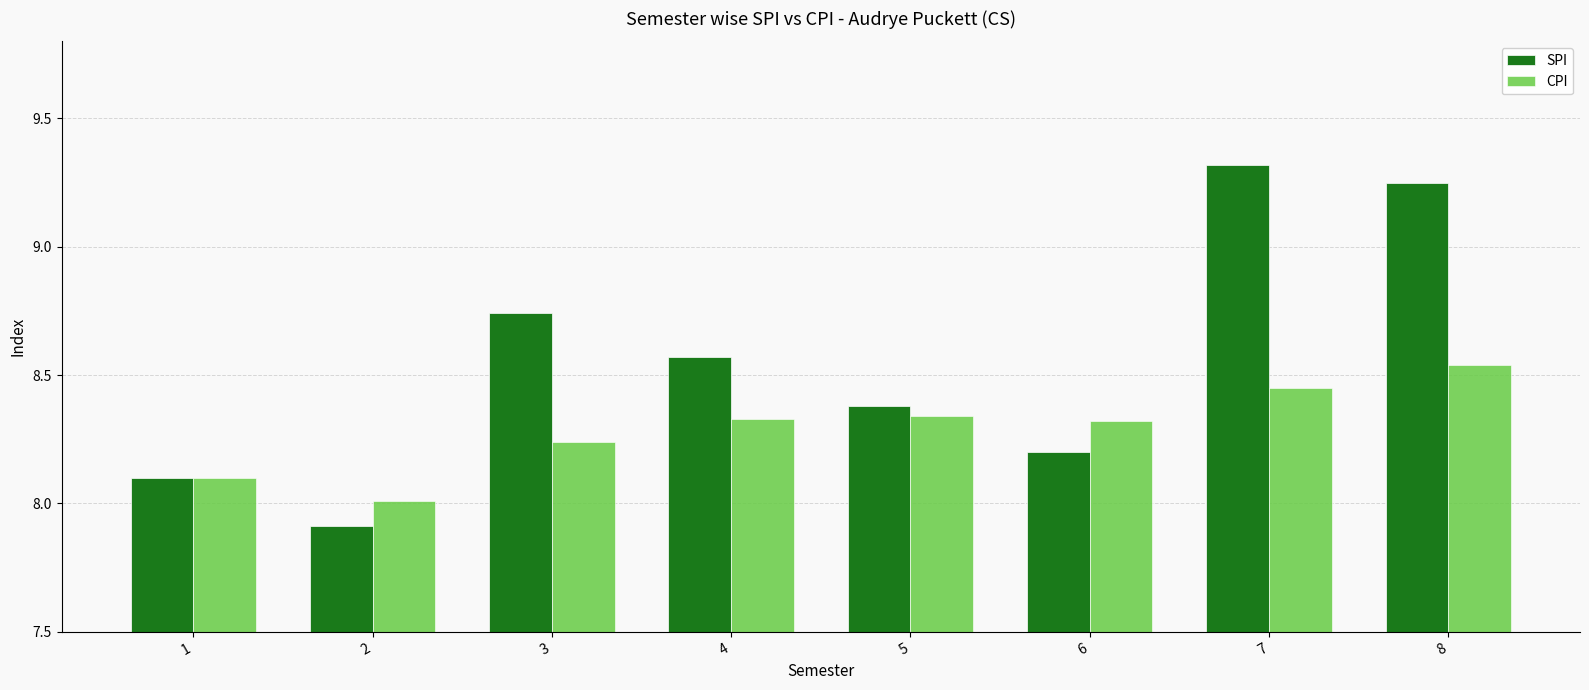

What is the sum of all CPI values?

66.3